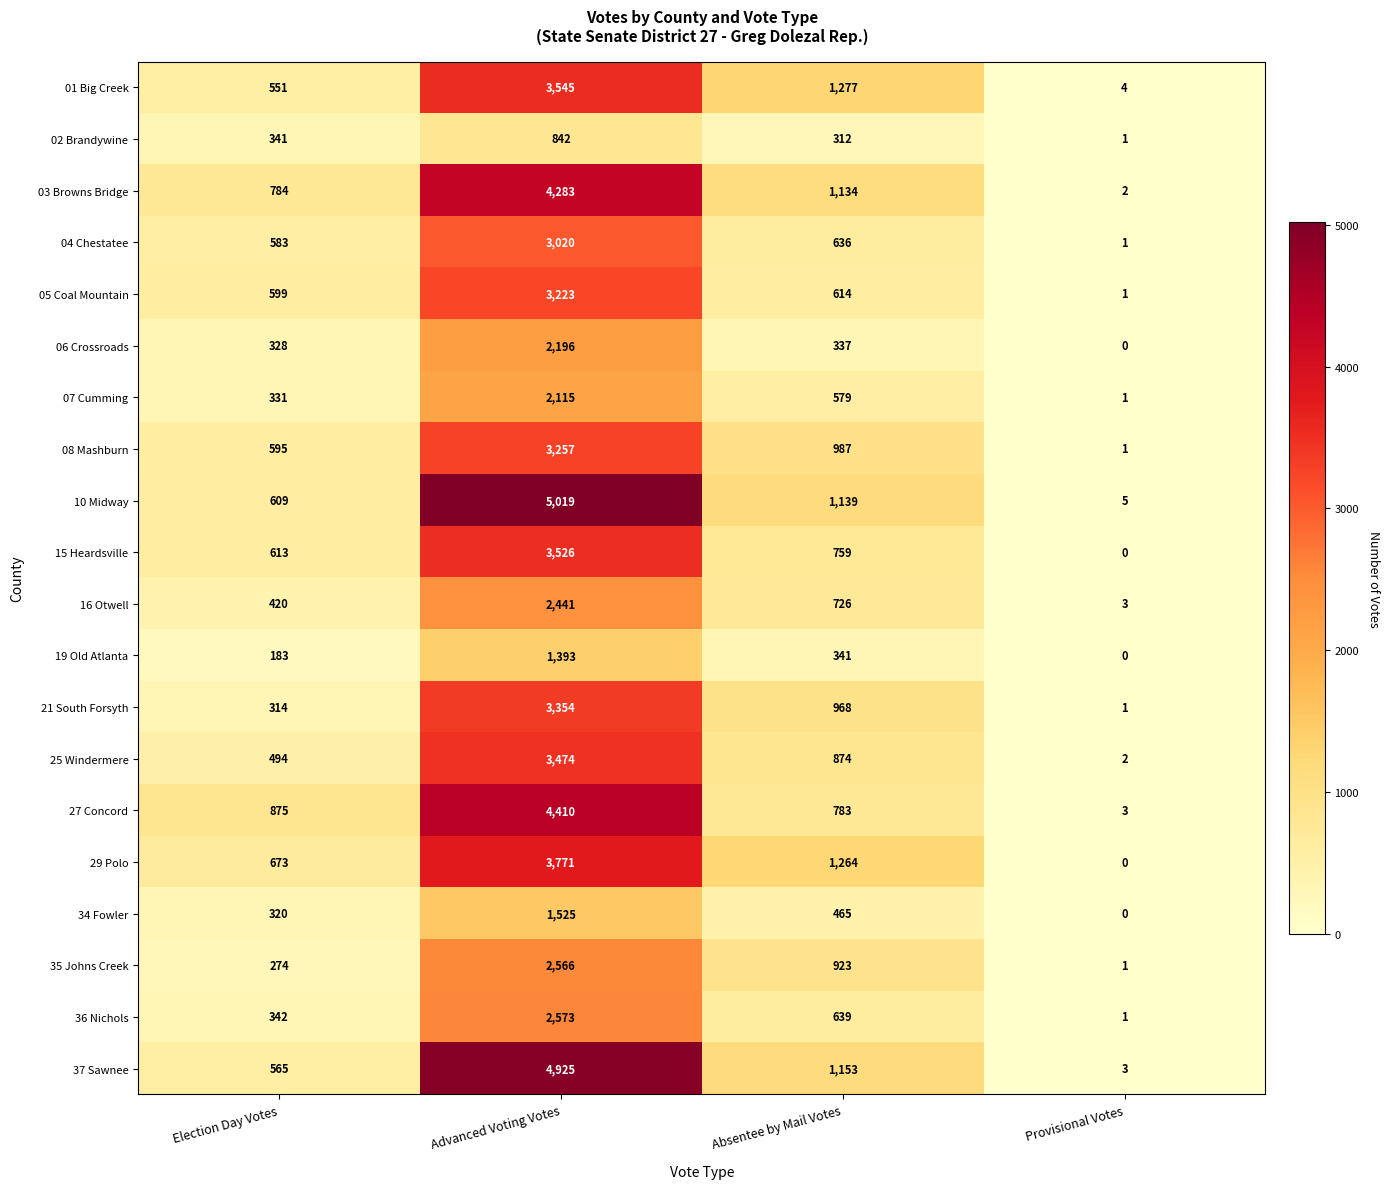

What is the average value of the 02 Brandywine series?

374